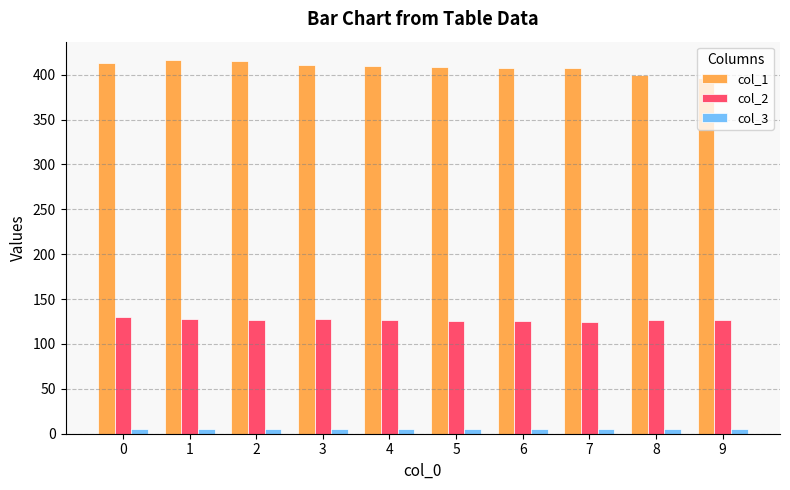

What is the difference between the highest and lowest values at 9?

391